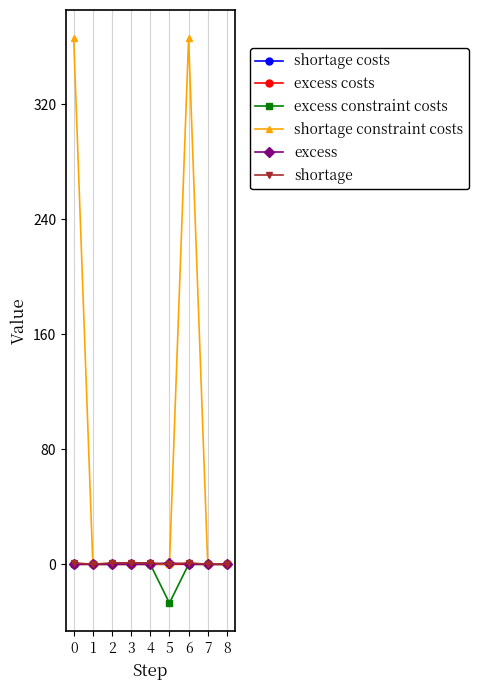

Count the excess values in the range 0 to 1.

9